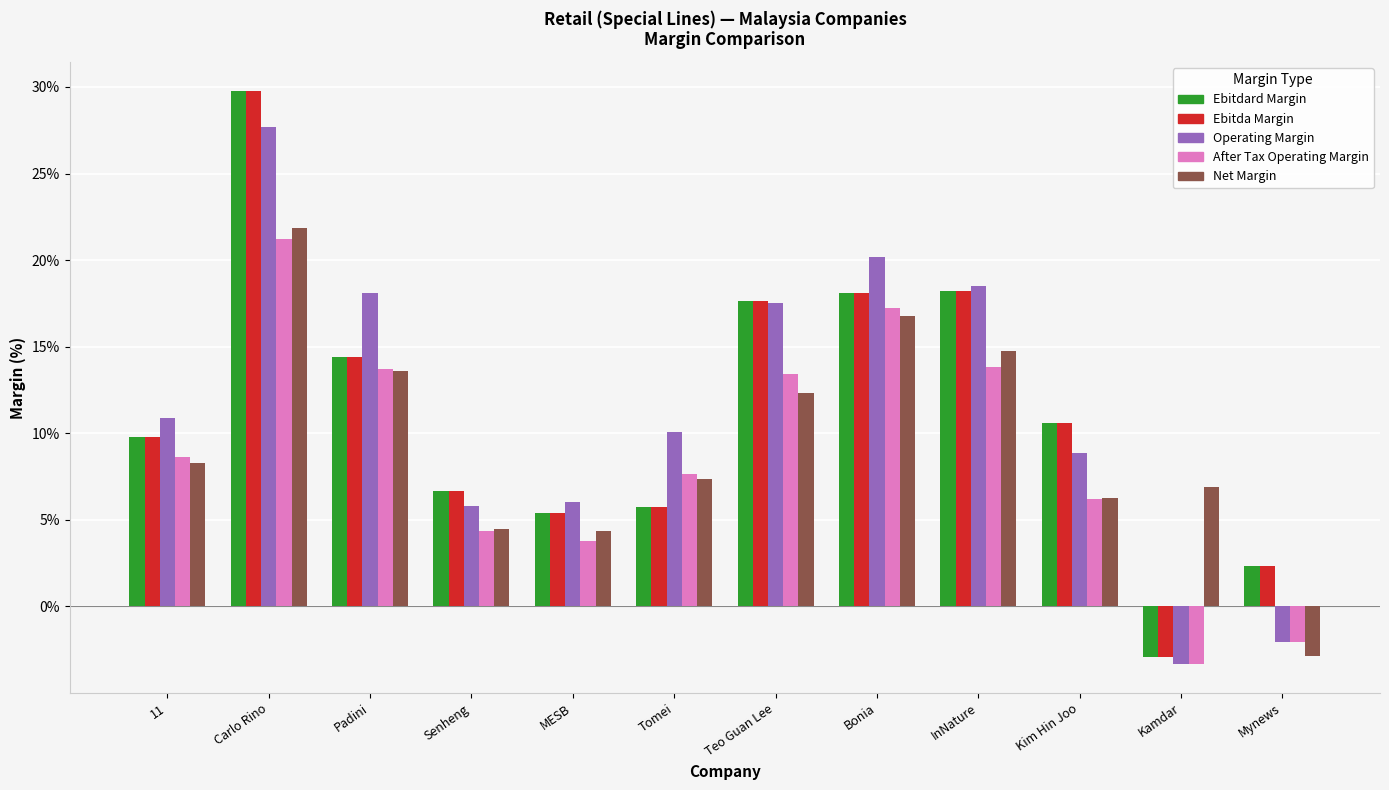

Are the bars horizontal?

No